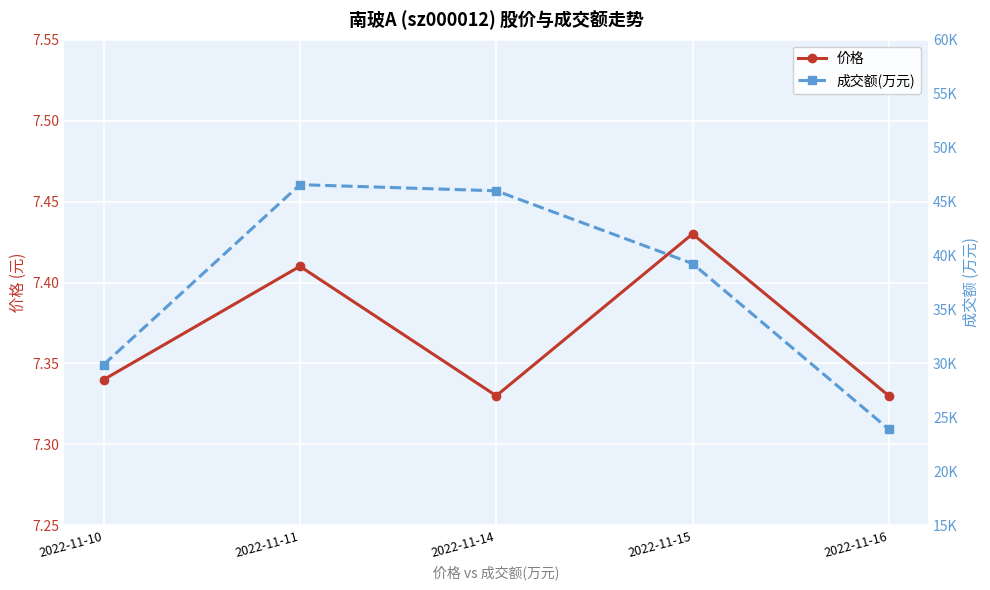

What is the sum of all 价格 values?

36.8